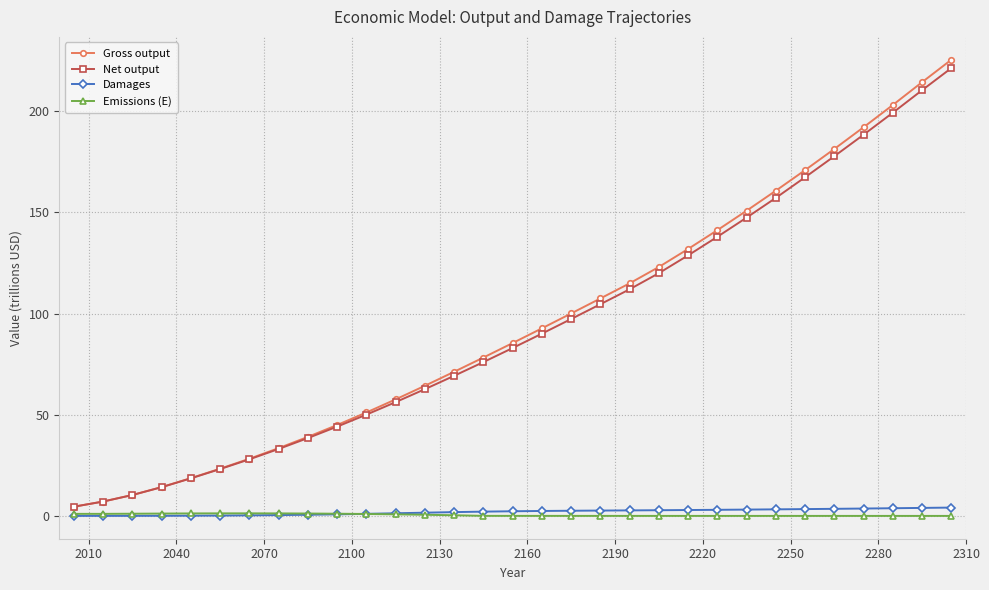

What is the value of the Gross output point at the 7th from the left?

28.2